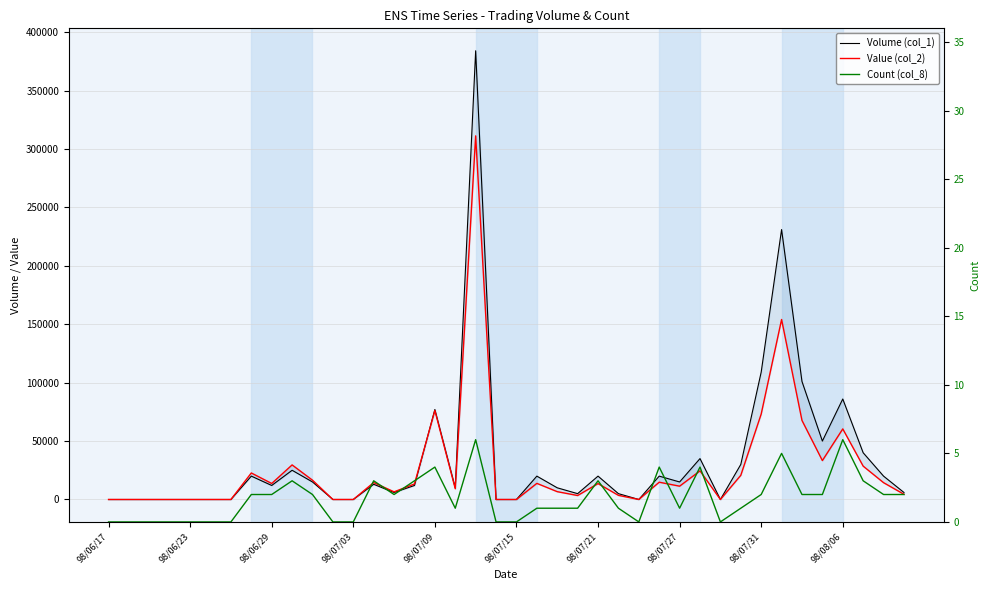

Rank the series by their maximum value, from highest to lowest.

Volume (col_1), Value (col_2), Count (col_8)